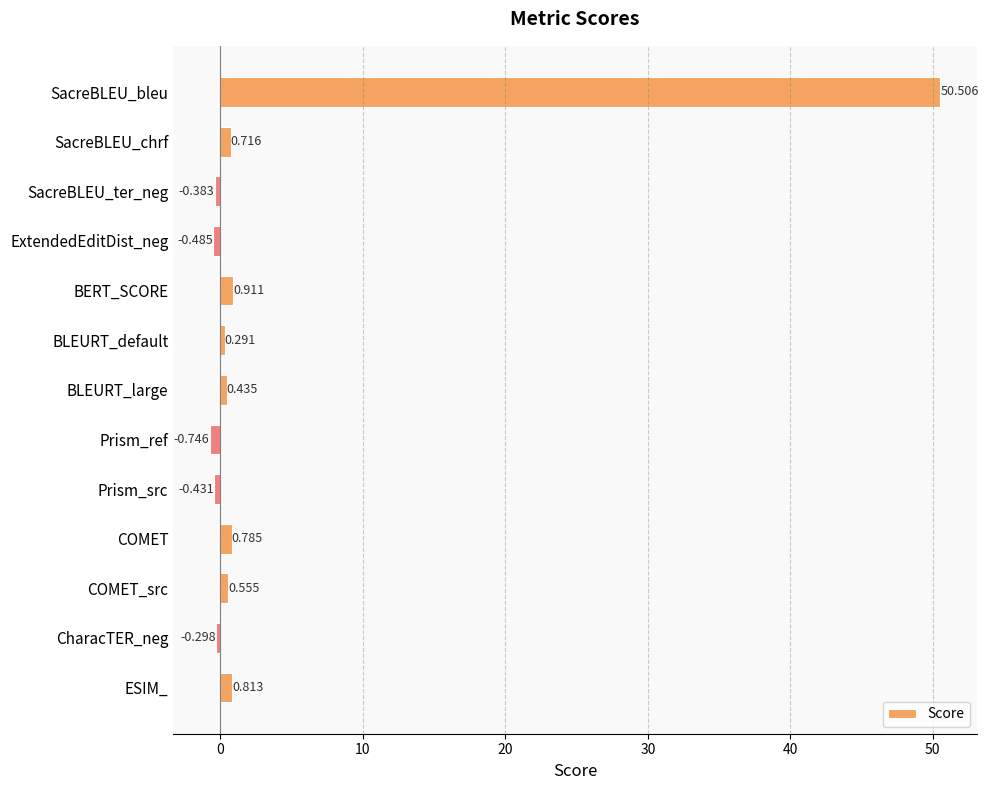

Which has a higher value, SacreBLEU_ter_neg or SacreBLEU_bleu?

SacreBLEU_bleu